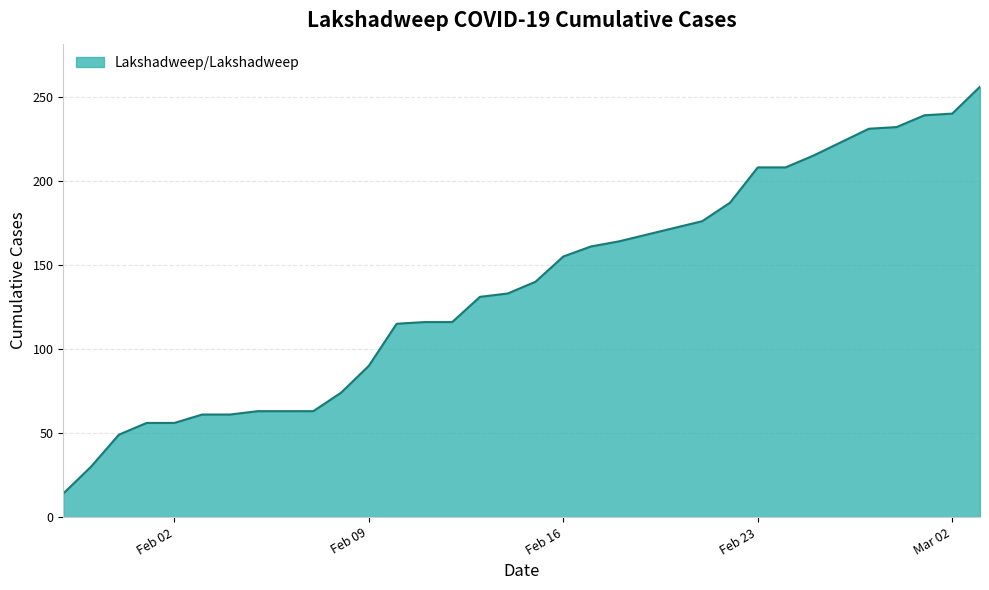

What is the difference between the maximum and minimum values?

242